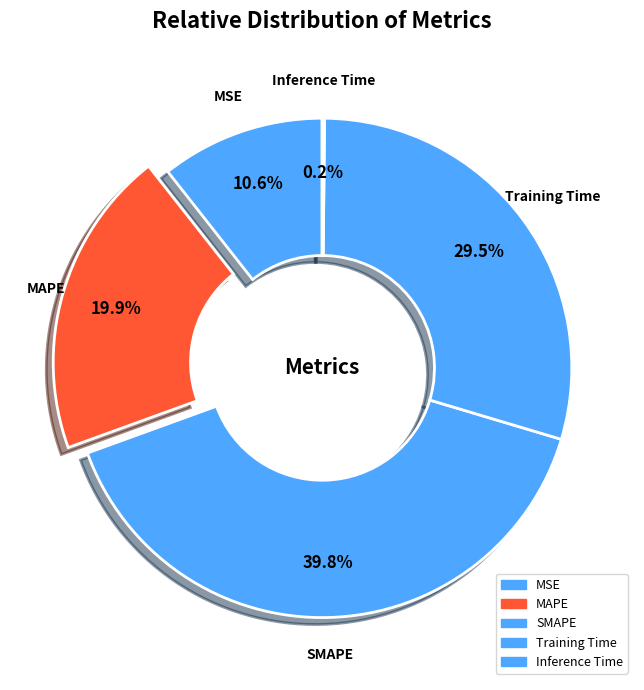

The MSE slice represents 11% of the pie. True or false?

True